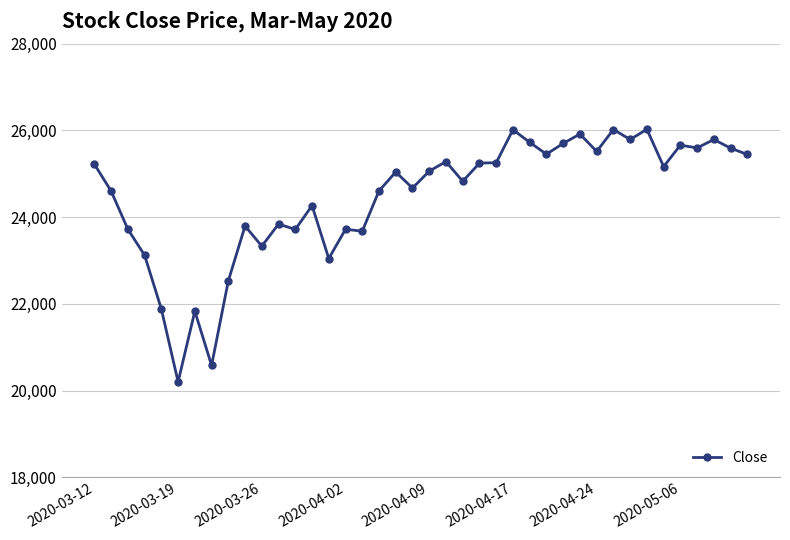

What is the value of the 8th point from the left?

20580